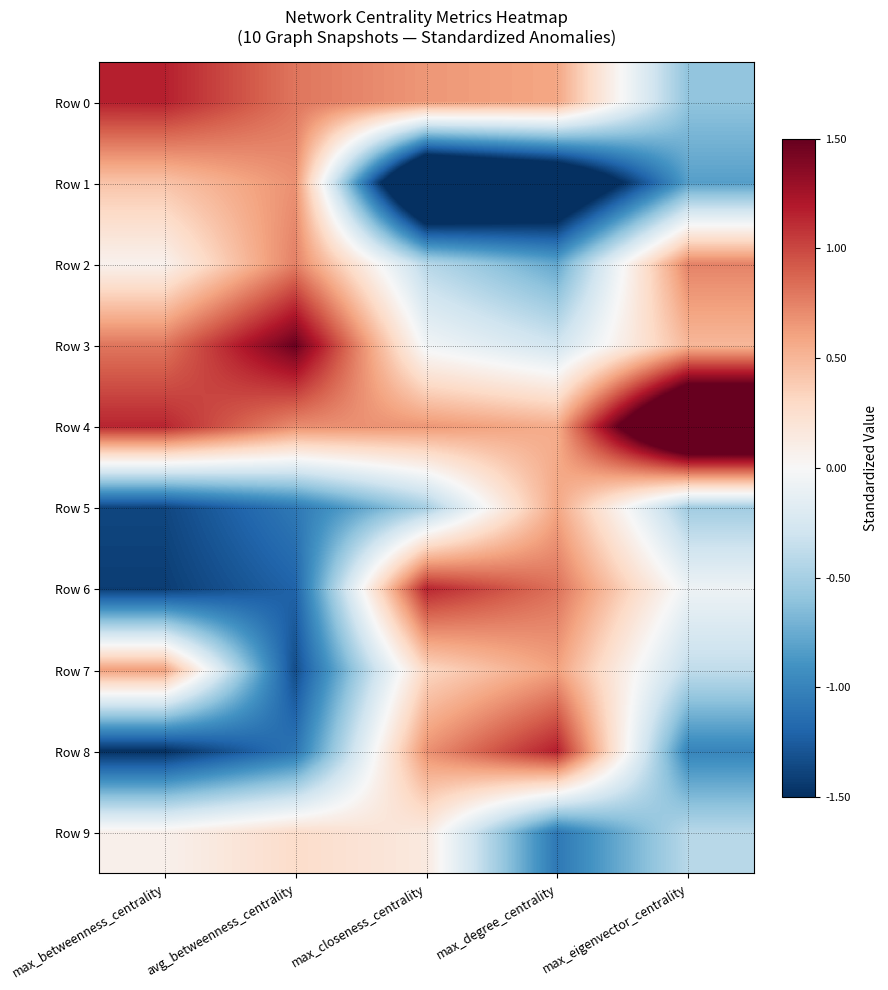

Which series has the largest total across all categories?

Row 4